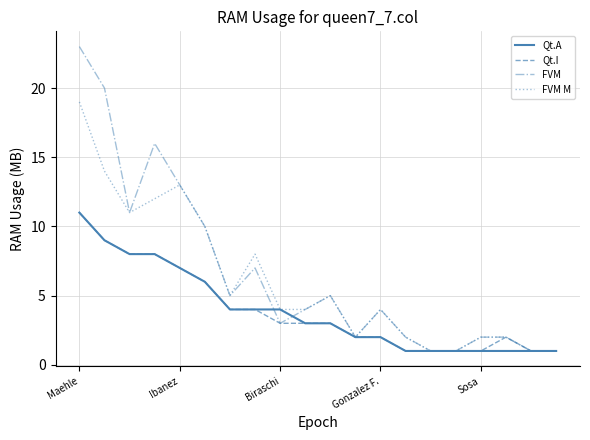

What is the maximum value for FVM M?

19